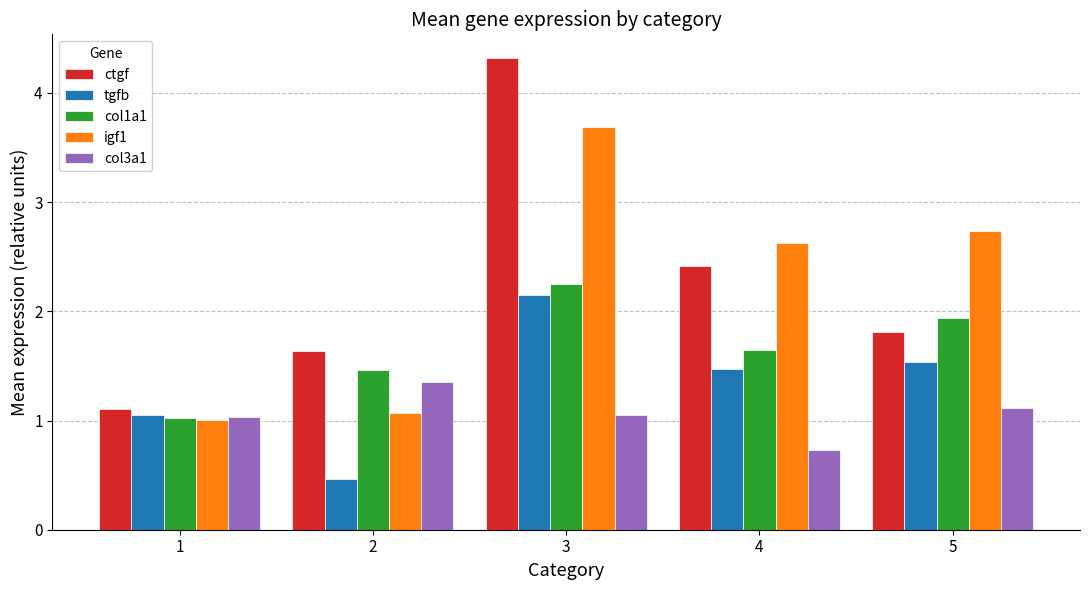

What is the difference between the col1a1 values at 5 and 1?

0.9